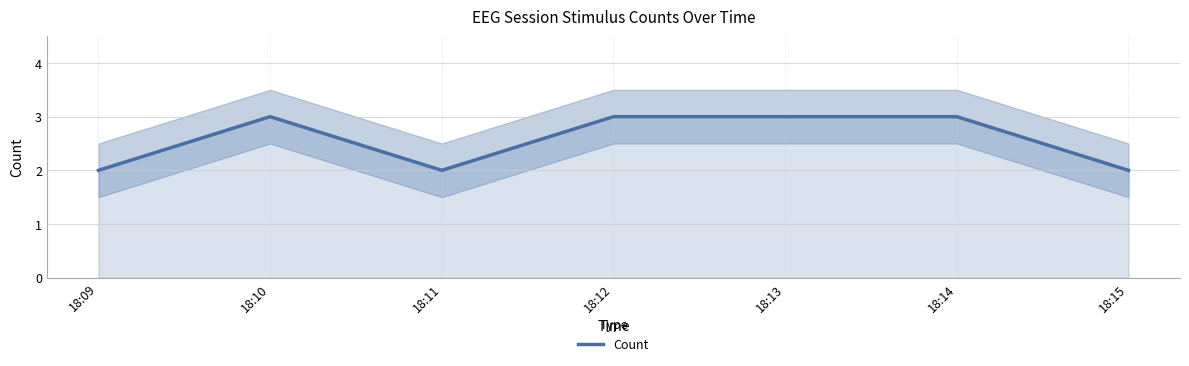

What is the value of the 6th point from the left?

3